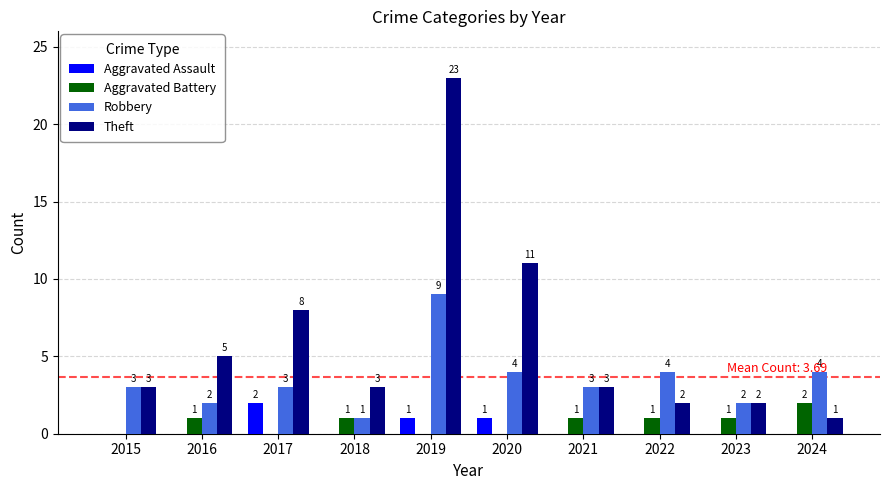

True or false: Aggravated Assault has a value of 0 at 2022.

True